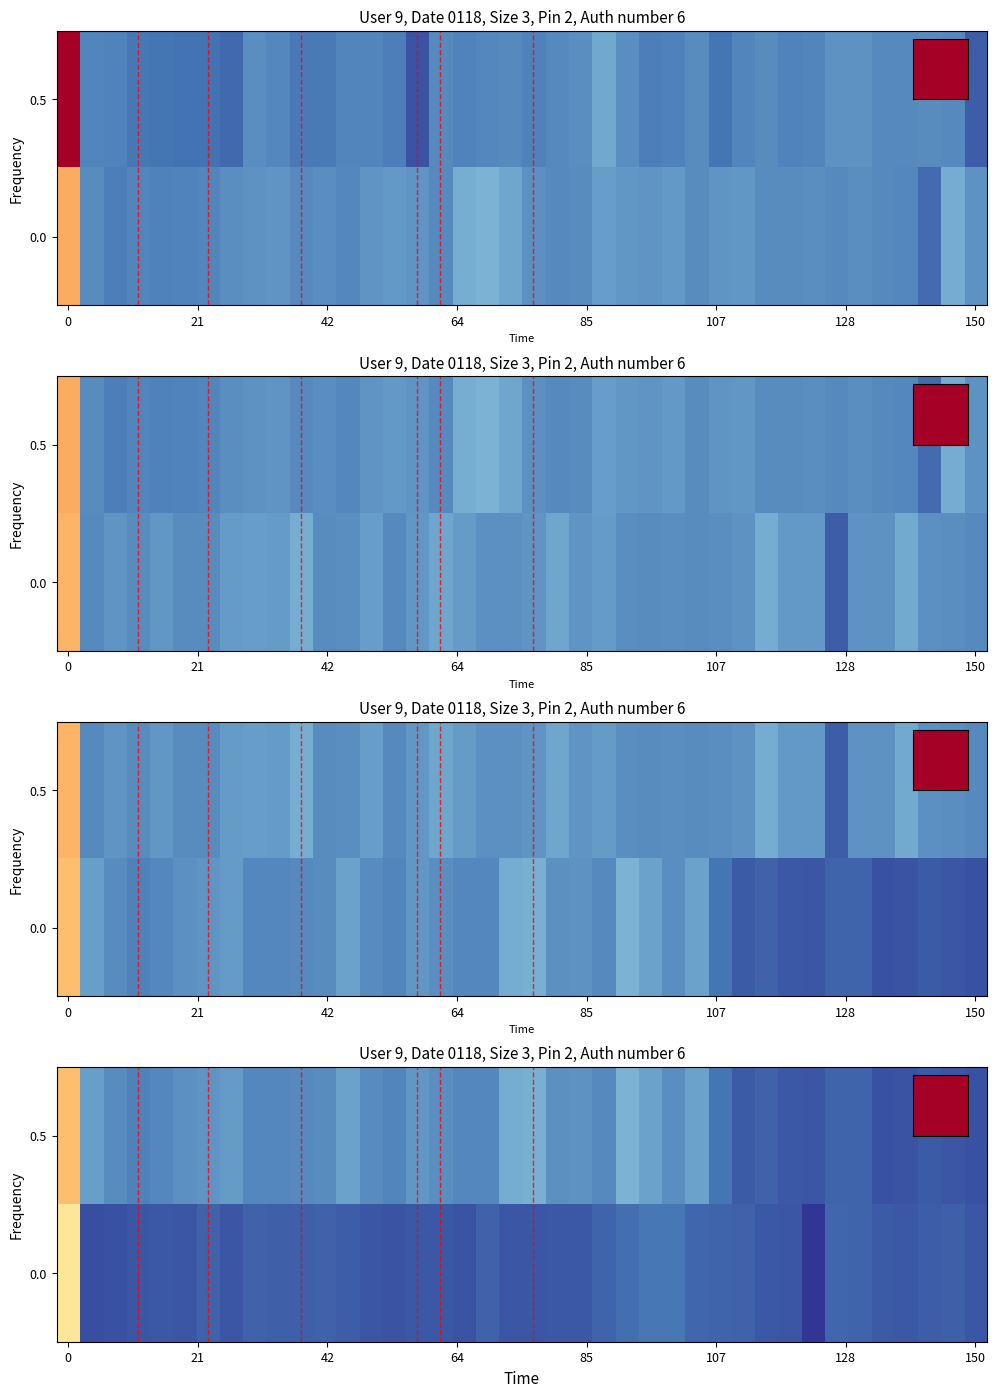

Which has a higher value, 19 or 20?

20